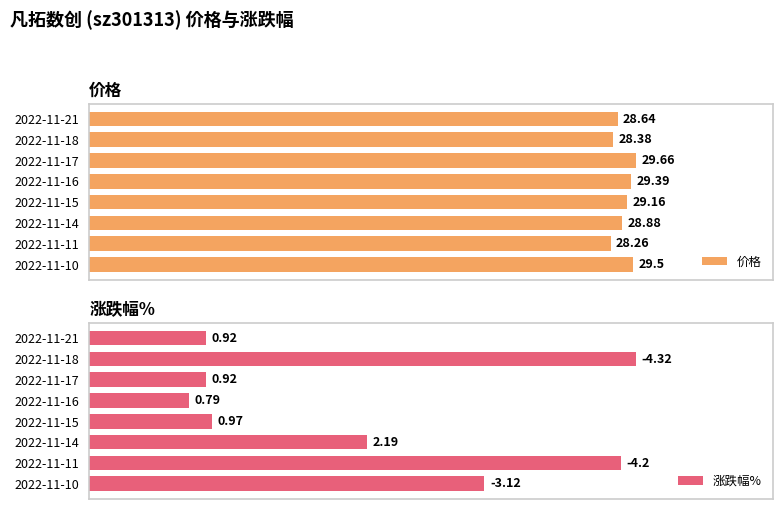

How many bars are there in each group?

2